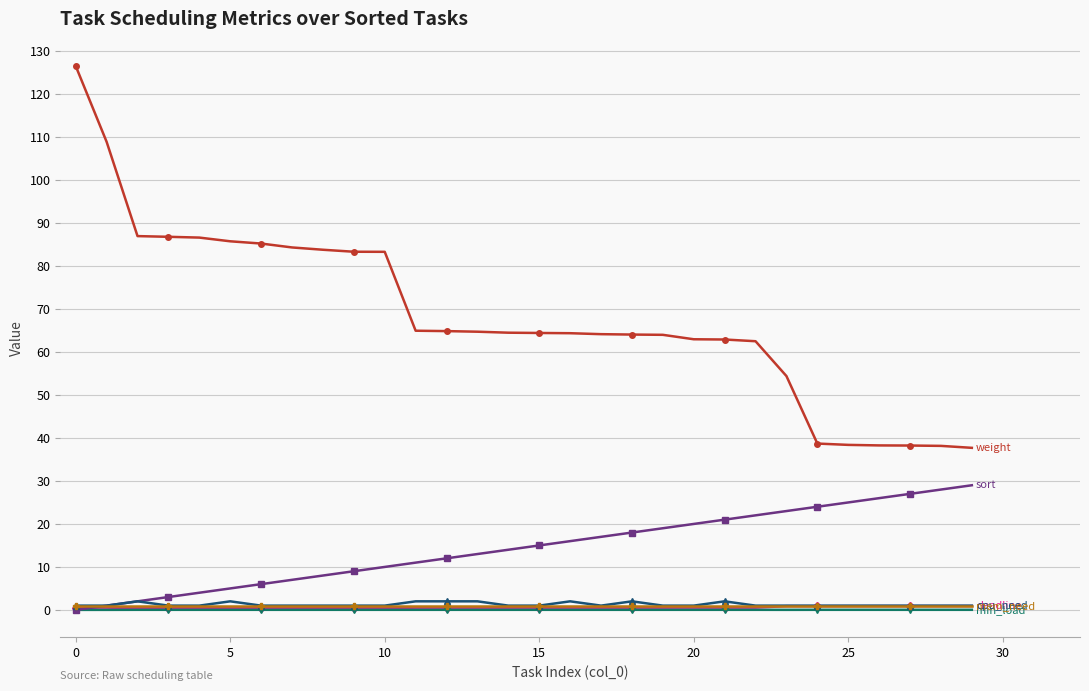

What is the maximum value shown in the chart?

126.5